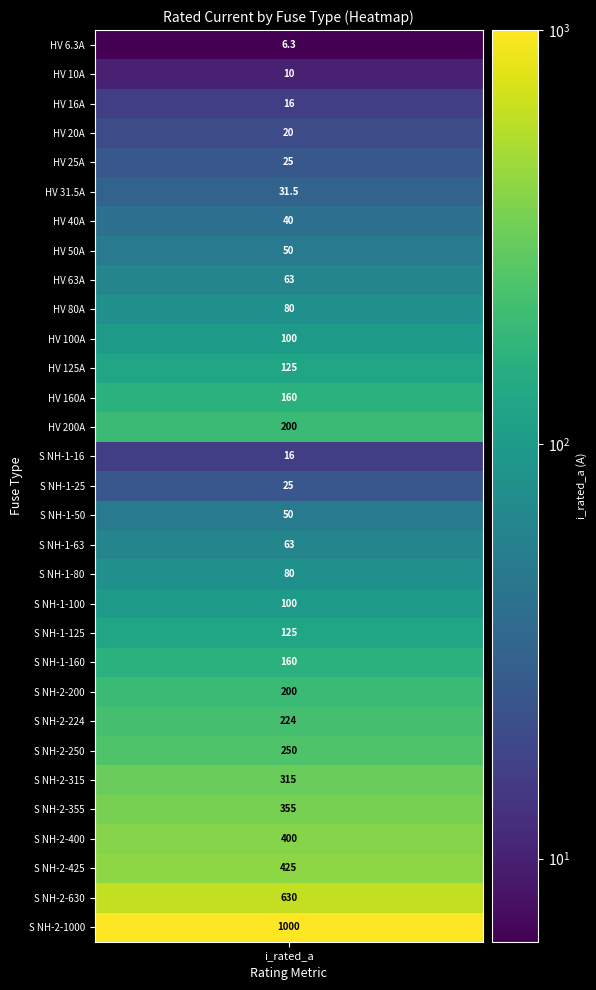

Reading left to right, extract all data points from this chart.

6.3	10.0	16.0	20.0	25.0	31.5	40.0	50.0	63.0	80.0	100.0	125.0	160.0	200.0	16.0	25.0	50.0	63.0	80.0	100.0	125.0	160.0	200.0	224.0	250.0	315.0	355.0	400.0	425.0	630.0	1000.0